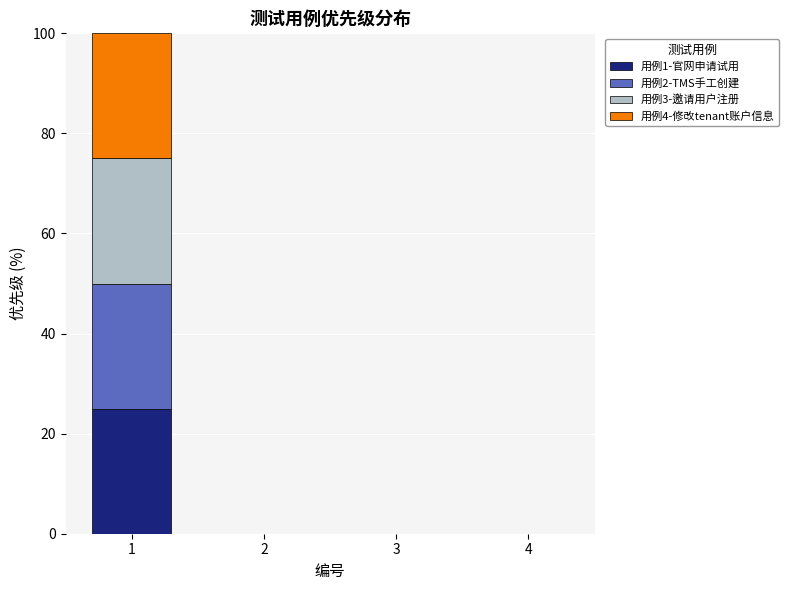

What is the highest value of the 用例1-官网申请试用 series?

25